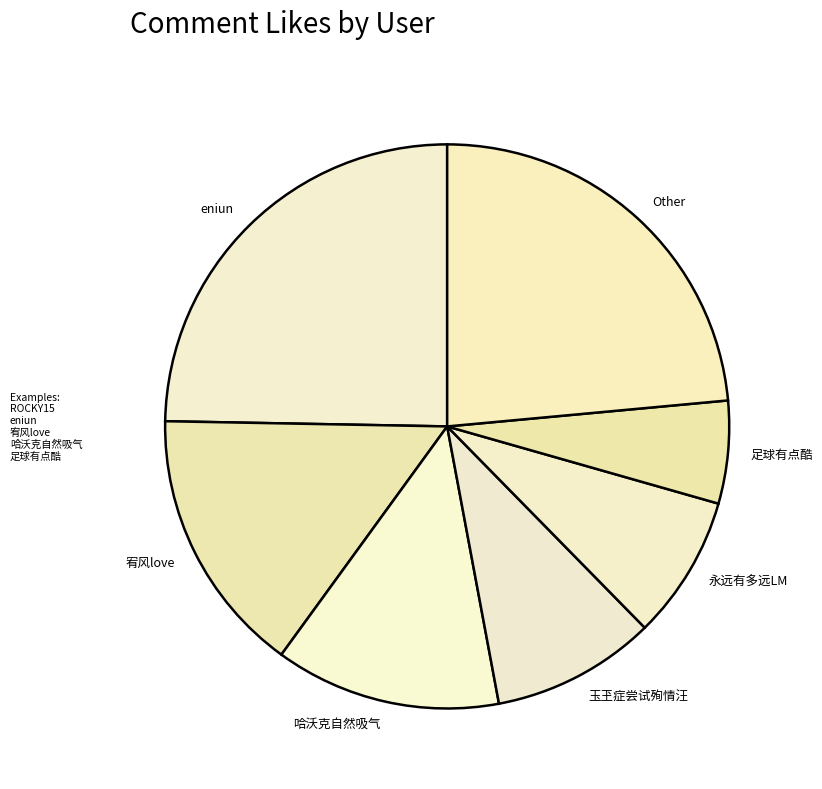

Rank the categories by value from highest to lowest.

eniun, Other, 宥风love, 哈沃克自然吸气, 玉玊症尝试殉情汪, 永远有多远LM, 足球有点酷